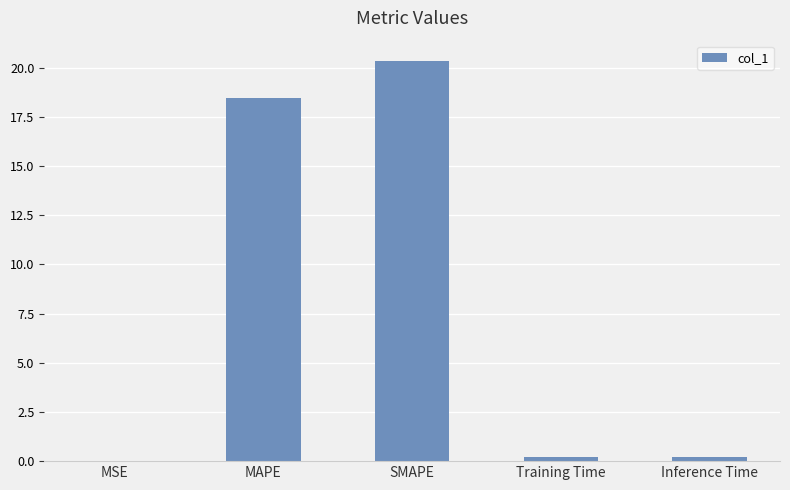

Are the bars horizontal?

No